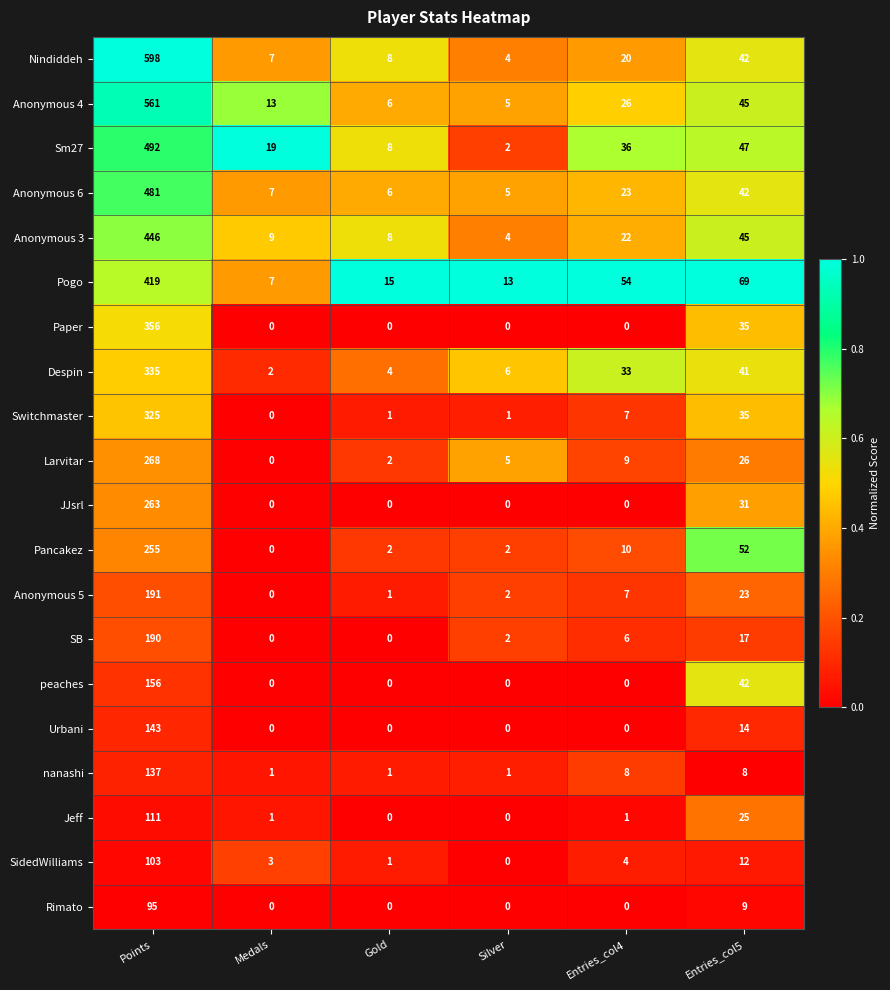

What is the difference between the second highest and second lowest values in the Pogo series?

56